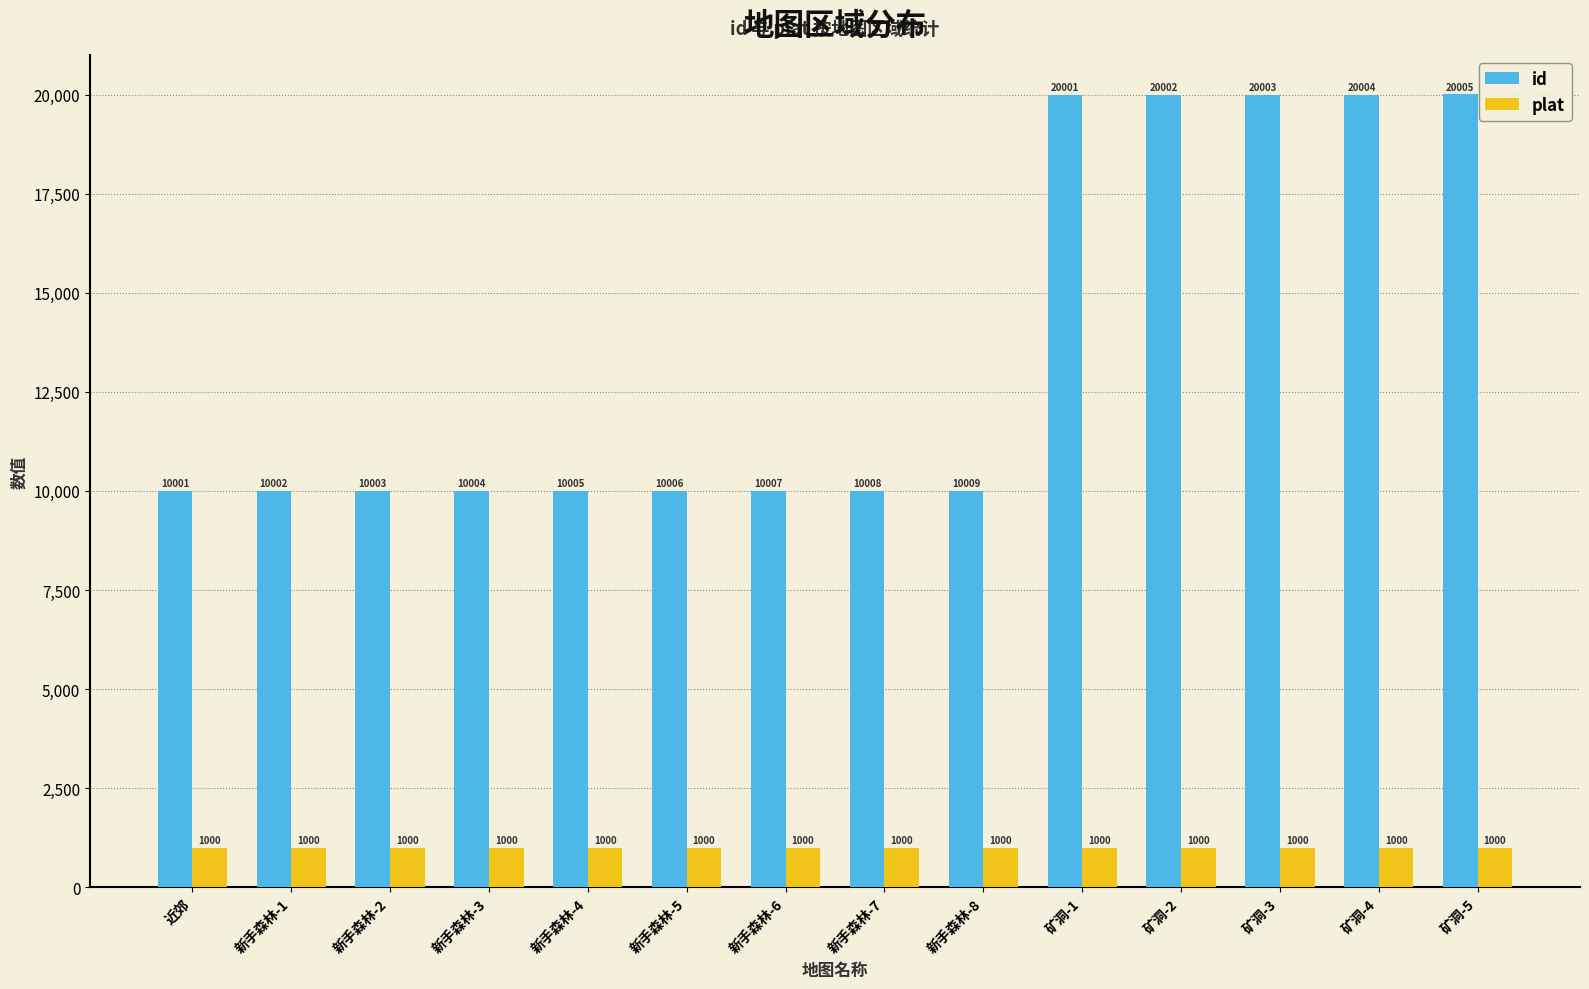

The plat series shows 1000 at 近郊. True or false?

True